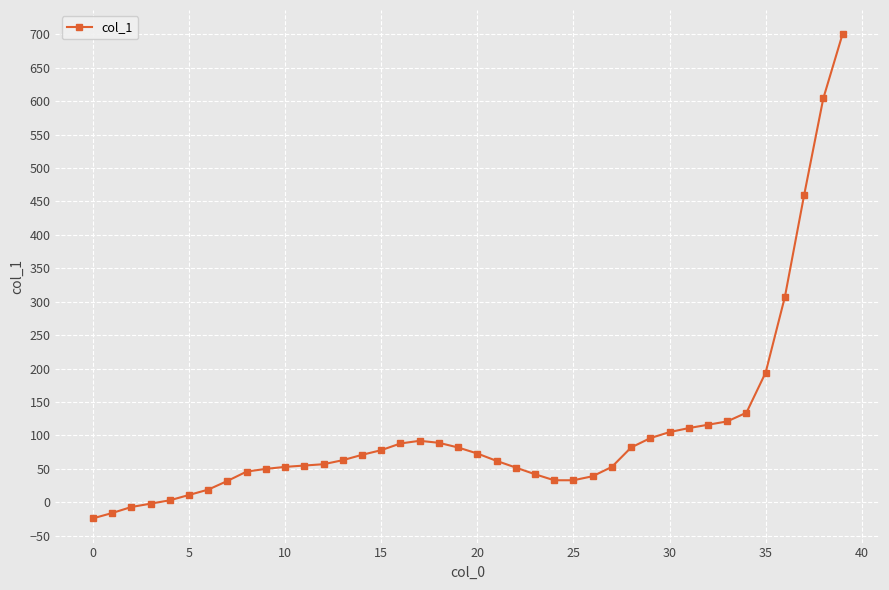

What is the average value?

106